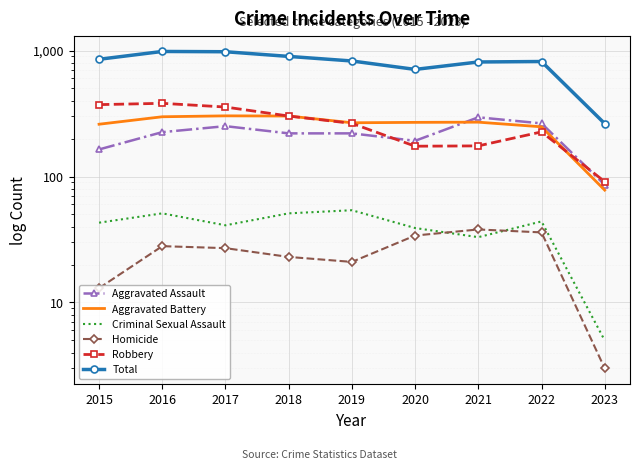

True or false: Aggravated Battery and Robbery intersect in this chart.

True